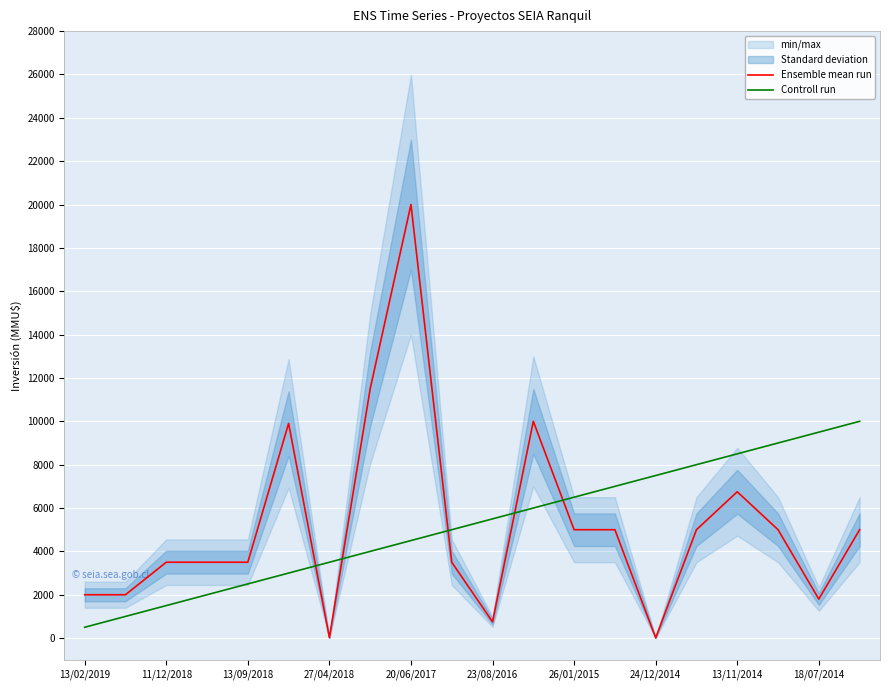

True or false: Controll run and Ensemble mean run cross at least once.

True